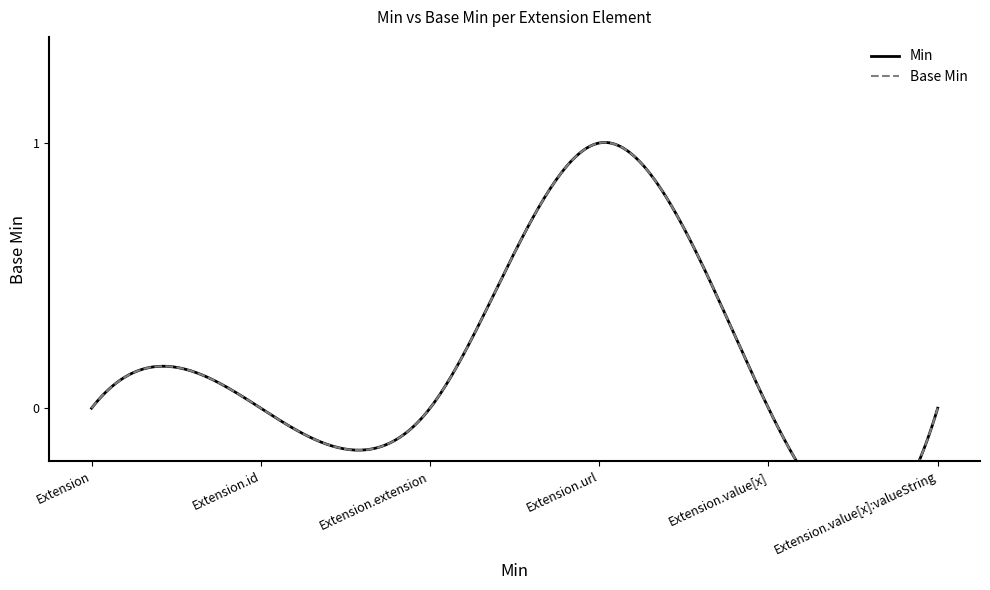

The value of Min at Extension.extension is 0. True or false?

True